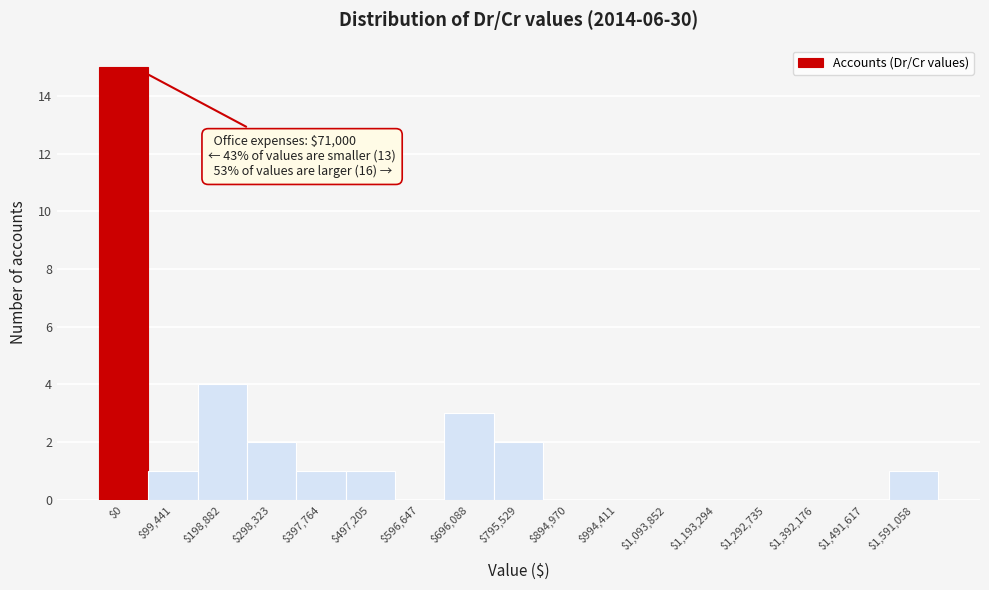

Where is the data nearest to the value 7?

$198,882